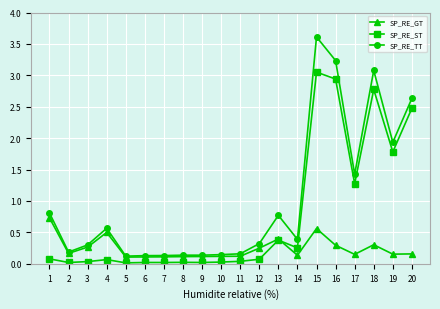

Is the value of SP_RE_GT at 18 greater than the value of SP_RE_ST at 12?

Yes